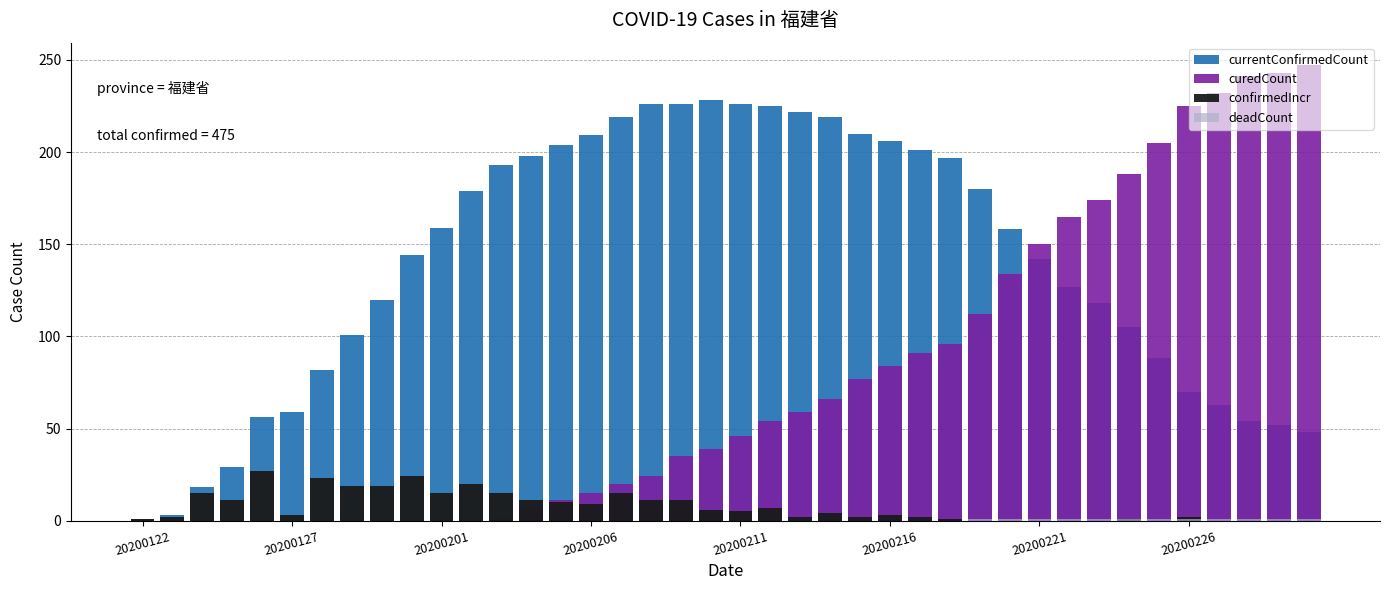

At how many categories does at least one series exceed 10?

38